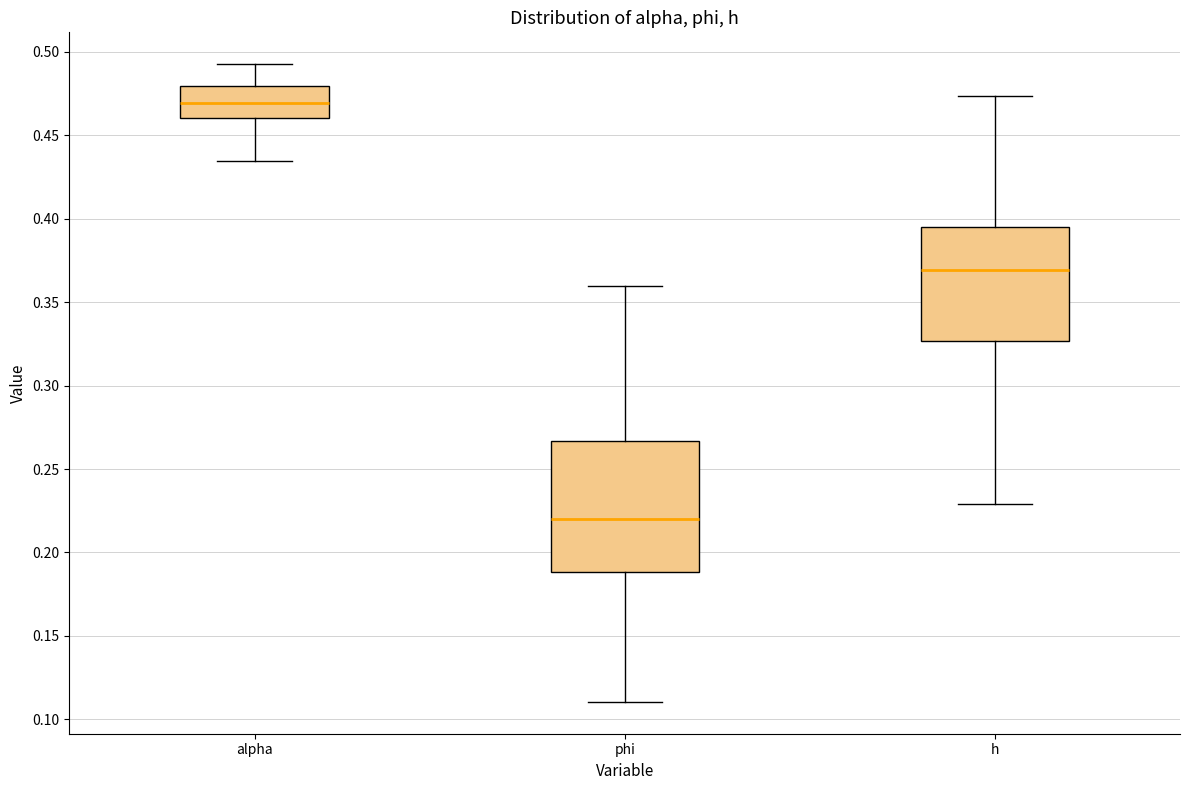

Reading left to right, transcribe this box plot: for each box, give where its median line is, the range the box spans, and where its two whiskers end, as read against the y-axis. The values are not printed on the chart, so give them approximately, as read against the axis.

alpha: median 0.470, box 0.460 to 0.480, whiskers 0.435 to 0.495
phi: median 0.220, box 0.190 to 0.265, whiskers 0.110 to 0.360
h: median 0.370, box 0.325 to 0.395, whiskers 0.230 to 0.475